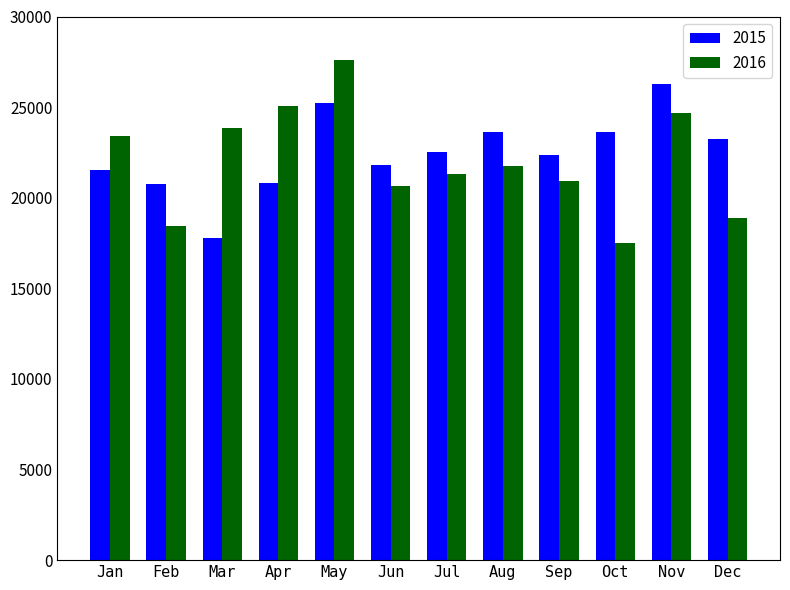

Rank the series by their average value, from lowest to highest.

2016, 2015